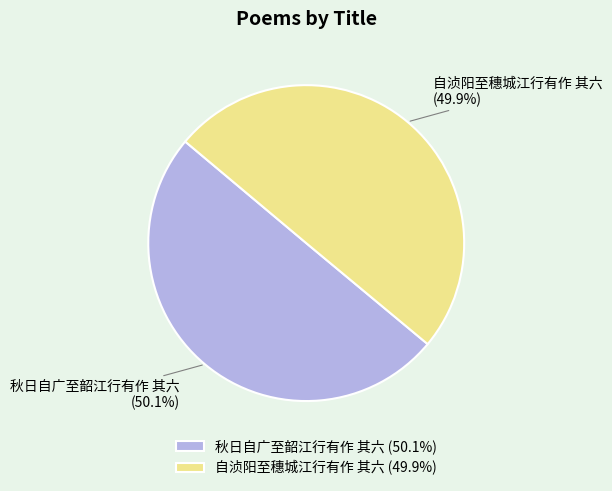

What is the ratio of the value at 自浈阳至穗城江行有作 其六 (49.9%) to the value at 秋日自广至韶江行有作 其六 (50.1%)?

1.0